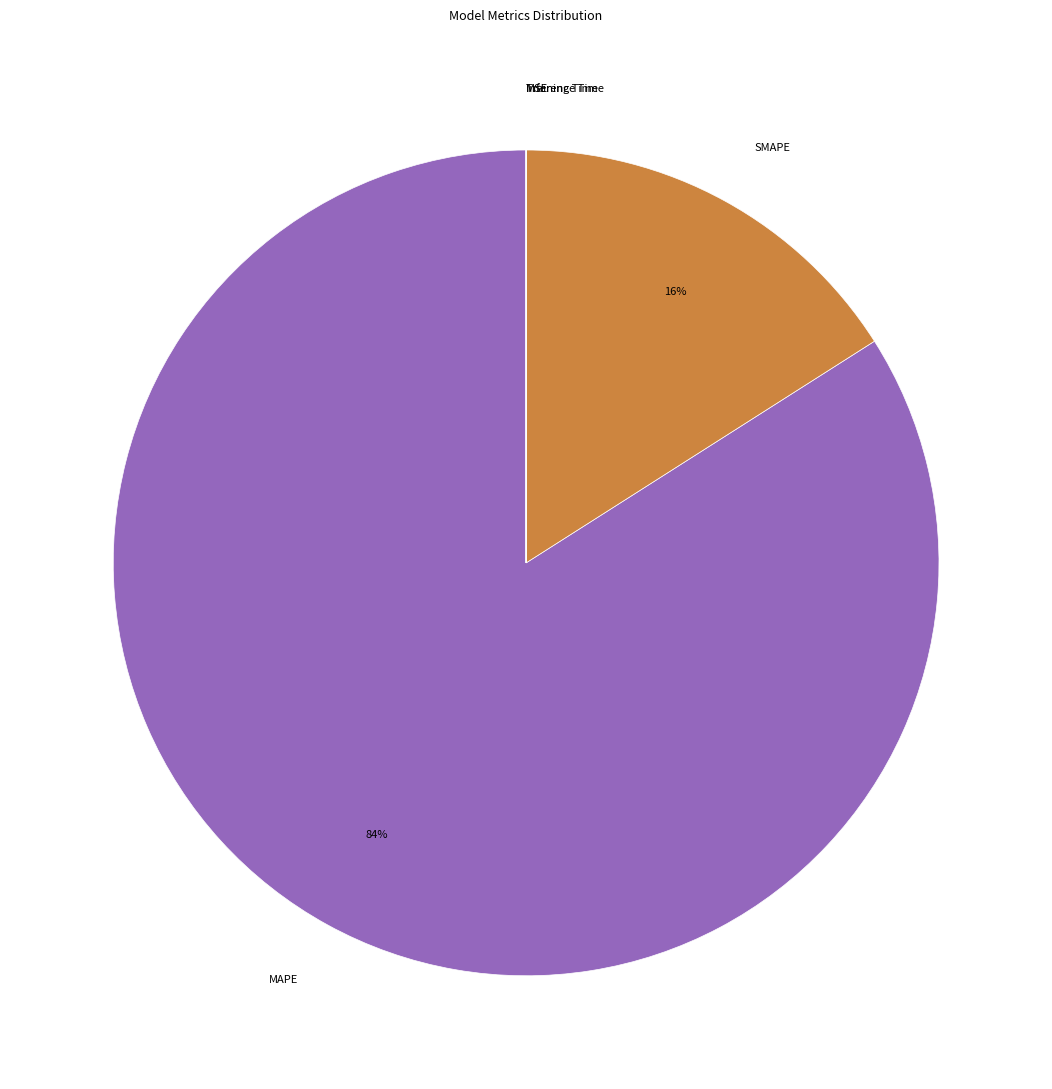

To the nearest percent, what is the average slice percentage?

20%